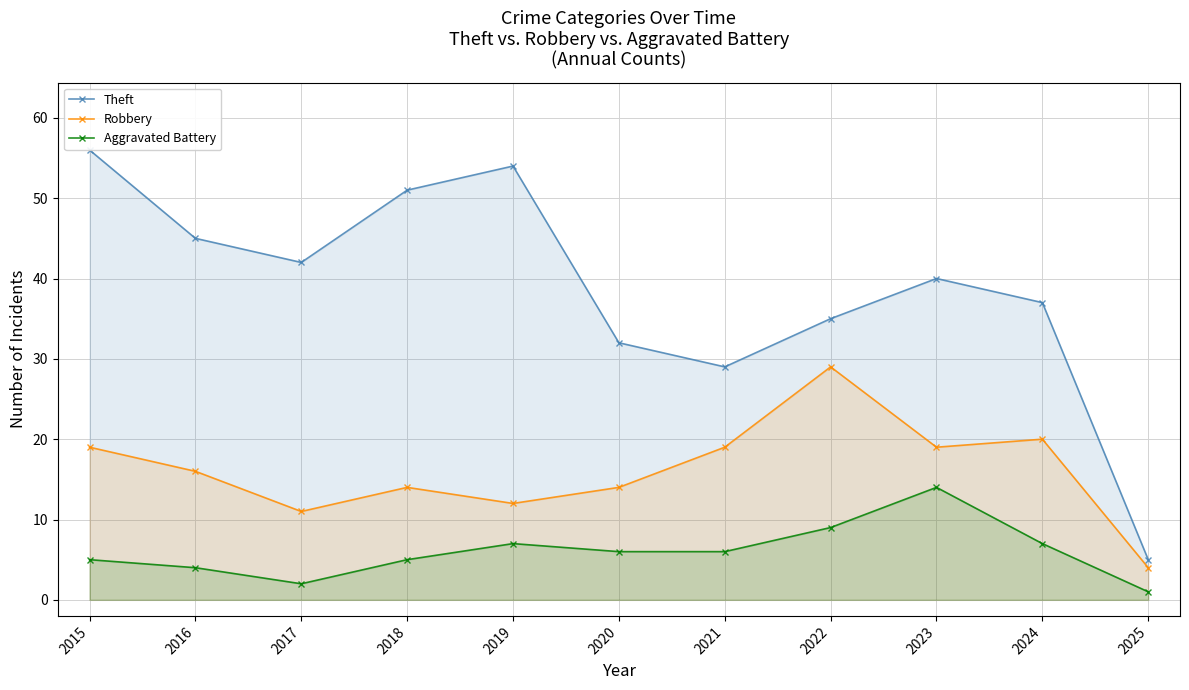

True or false: Robbery and Theft cross at least once.

False